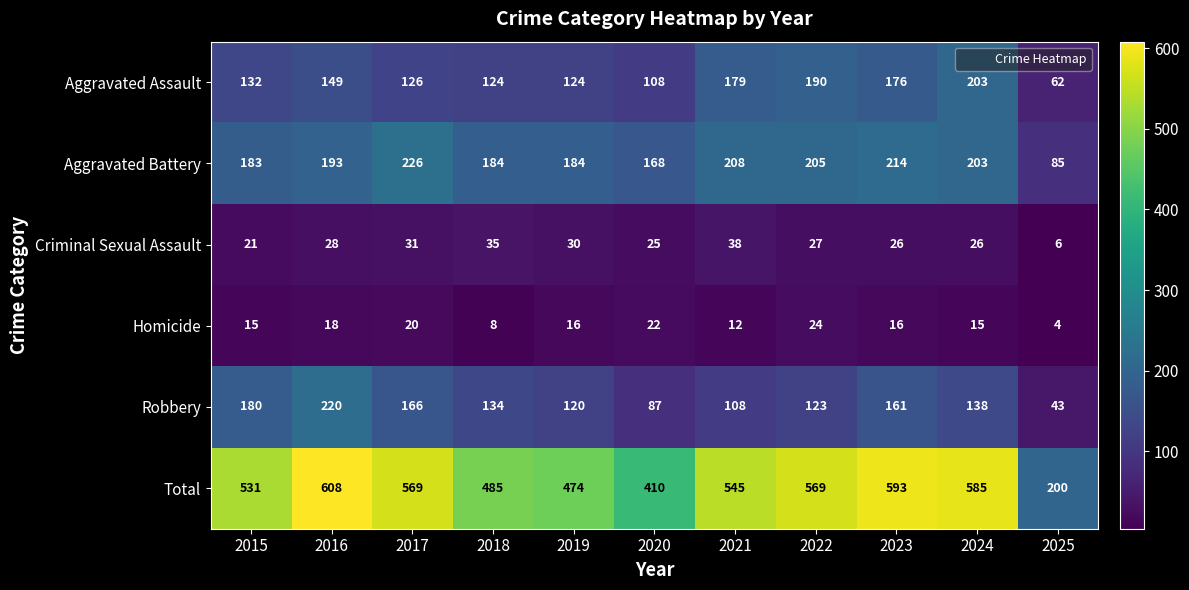

Rank the series at 2025 from highest to lowest value.

Total, Aggravated Battery, Aggravated Assault, Robbery, Criminal Sexual Assault, Homicide